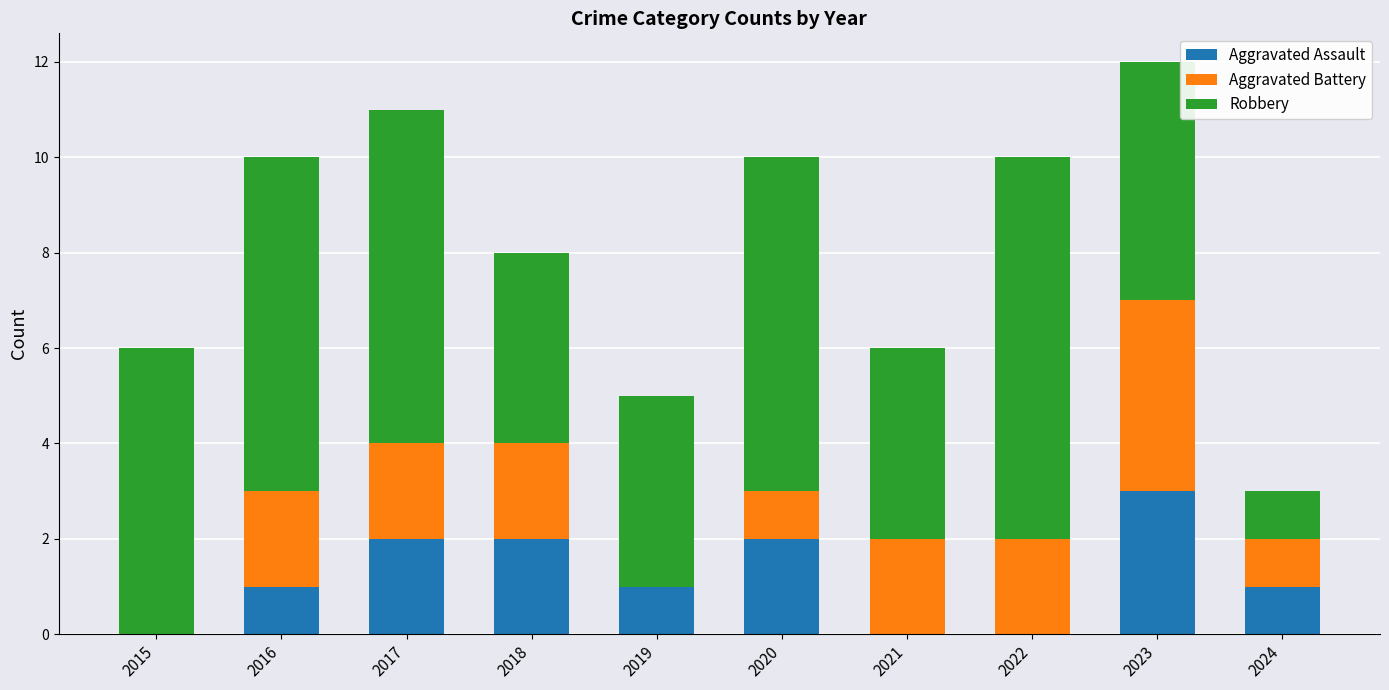

The value of Aggravated Assault at 2020 is 2. True or false?

True